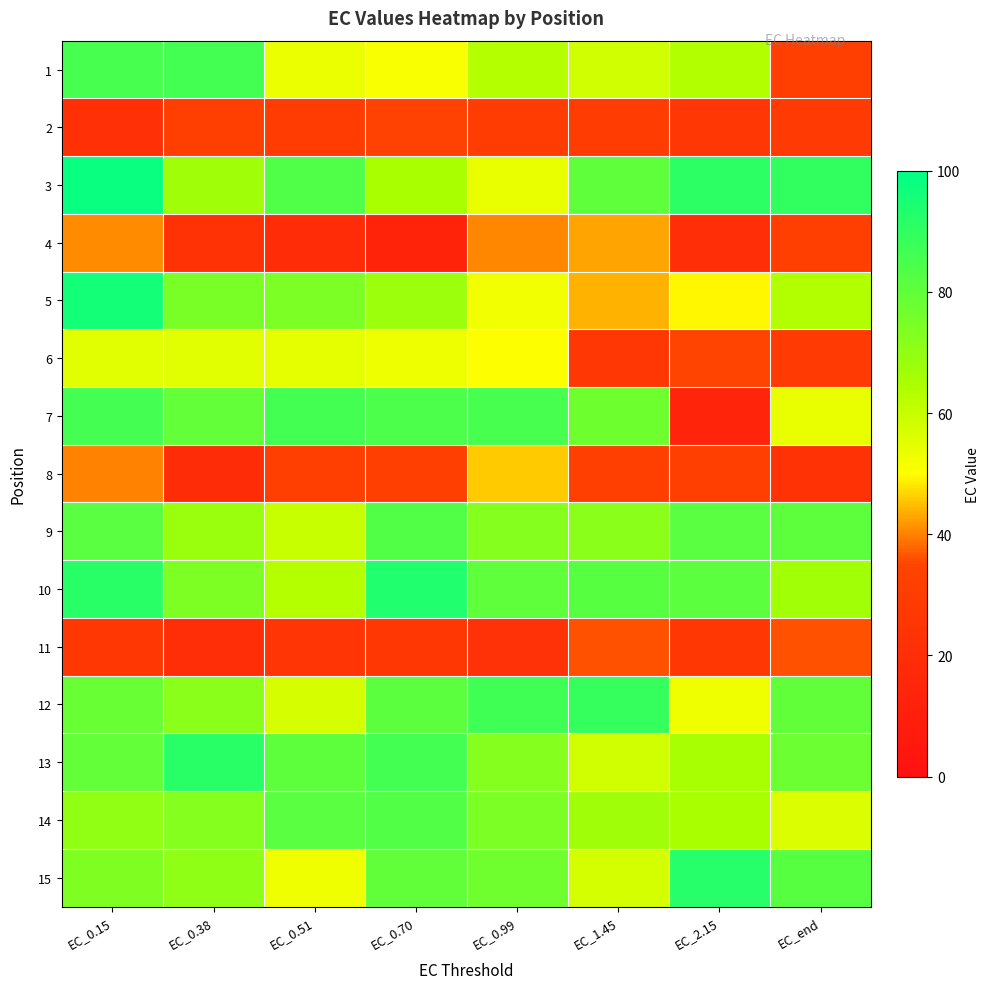

Reading right to left, what are all the values shown in this chart?

1: EC_end=32.3	EC_2.15=63.6	EC_1.45=58.5	EC_0.99=63.2	EC_0.70=50.9	EC_0.51=53.5	EC_0.38=86.1	EC_0.15=85.5
2: EC_end=28.5	EC_2.15=26.2	EC_1.45=29.8	EC_0.99=29.9	EC_0.70=33.1	EC_0.51=30.0	EC_0.38=31.9	EC_0.15=21.1
3: EC_end=89.7	EC_2.15=90.7	EC_1.45=80.5	EC_0.99=53.7	EC_0.70=64.9	EC_0.51=83.4	EC_0.38=67.1	EC_0.15=97.9
4: EC_end=31.0	EC_2.15=20.5	EC_1.45=42.8	EC_0.99=40.3	EC_0.70=12.7	EC_0.51=18.8	EC_0.38=23.3	EC_0.15=40.9
5: EC_end=63.4	EC_2.15=49.5	EC_1.45=43.9	EC_0.99=52.1	EC_0.70=67.9	EC_0.51=74.2	EC_0.38=74.9	EC_0.15=95.9
6: EC_end=28.2	EC_2.15=34.7	EC_1.45=26.8	EC_0.99=50.1	EC_0.70=53.1	EC_0.51=54.3	EC_0.38=55.4	EC_0.15=55.1
7: EC_end=53.9	EC_2.15=14.0	EC_1.45=77.1	EC_0.99=85.4	EC_0.70=84.2	EC_0.51=86.2	EC_0.38=79.6	EC_0.15=85.6
8: EC_end=23.1	EC_2.15=32.0	EC_1.45=32.4	EC_0.99=46.0	EC_0.70=31.0	EC_0.51=31.4	EC_0.38=19.8	EC_0.15=40.0
9: EC_end=80.6	EC_2.15=81.4	EC_1.45=71.5	EC_0.99=72.4	EC_0.70=83.0	EC_0.51=59.6	EC_0.38=68.1	EC_0.15=81.6
10: EC_end=66.5	EC_2.15=80.9	EC_1.45=81.9	EC_0.99=80.1	EC_0.70=93.3	EC_0.51=63.0	EC_0.38=74.0	EC_0.15=91.6
11: EC_end=36.0	EC_2.15=27.5	EC_1.45=36.2	EC_0.99=22.5	EC_0.70=27.6	EC_0.51=24.6	EC_0.38=20.4	EC_0.15=27.4
12: EC_end=79.9	EC_2.15=52.4	EC_1.45=88.9	EC_0.99=86.7	EC_0.70=80.9	EC_0.51=57.1	EC_0.38=71.8	EC_0.15=78.3
13: EC_end=77.4	EC_2.15=65.5	EC_1.45=58.4	EC_0.99=72.4	EC_0.70=86.3	EC_0.51=80.5	EC_0.38=91.4	EC_0.15=79.6
14: EC_end=56.2	EC_2.15=64.9	EC_1.45=67.2	EC_0.99=74.5	EC_0.70=83.1	EC_0.51=81.3	EC_0.38=72.3	EC_0.15=70.2
15: EC_end=82.0	EC_2.15=91.8	EC_1.45=57.6	EC_0.99=76.8	EC_0.70=79.9	EC_0.51=52.4	EC_0.38=70.5	EC_0.15=73.7